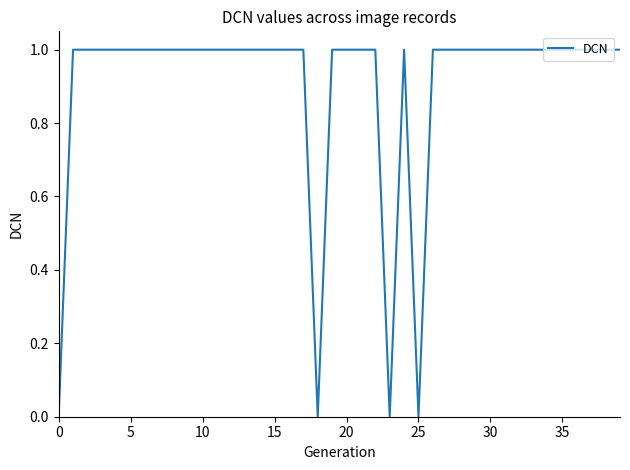

The chart shows a value of 1 at 5. True or false?

True